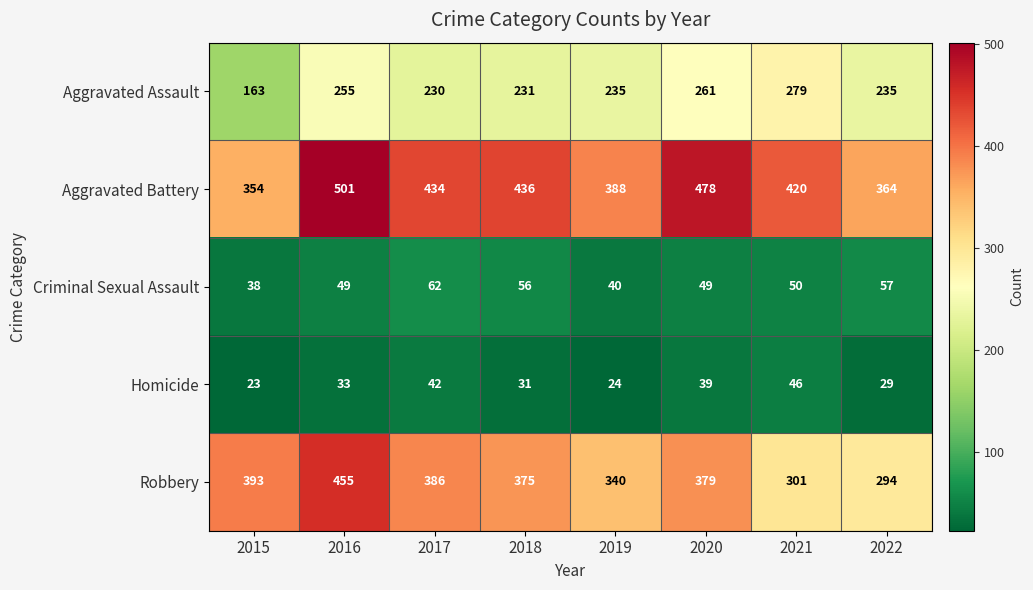

What is the difference between the Aggravated Assault values at 2019 and 2016?

20